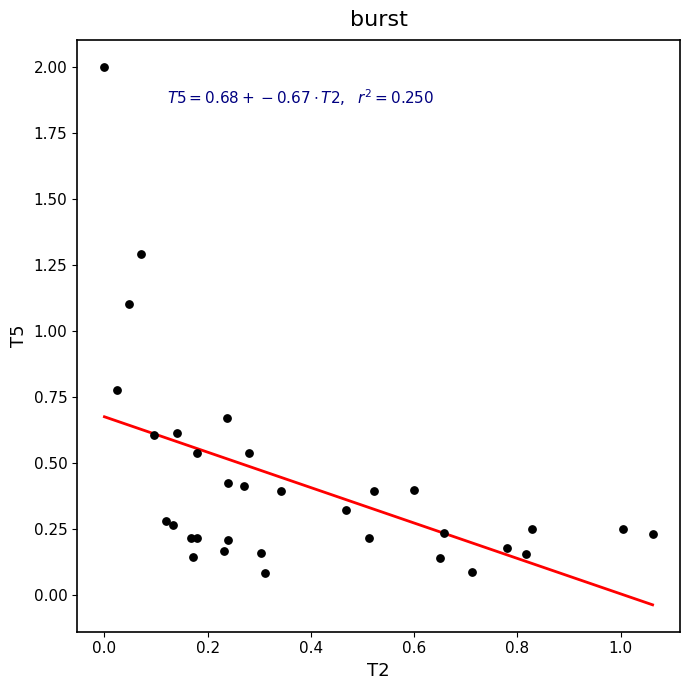

What is the range of X values (max minus min)?

1.1